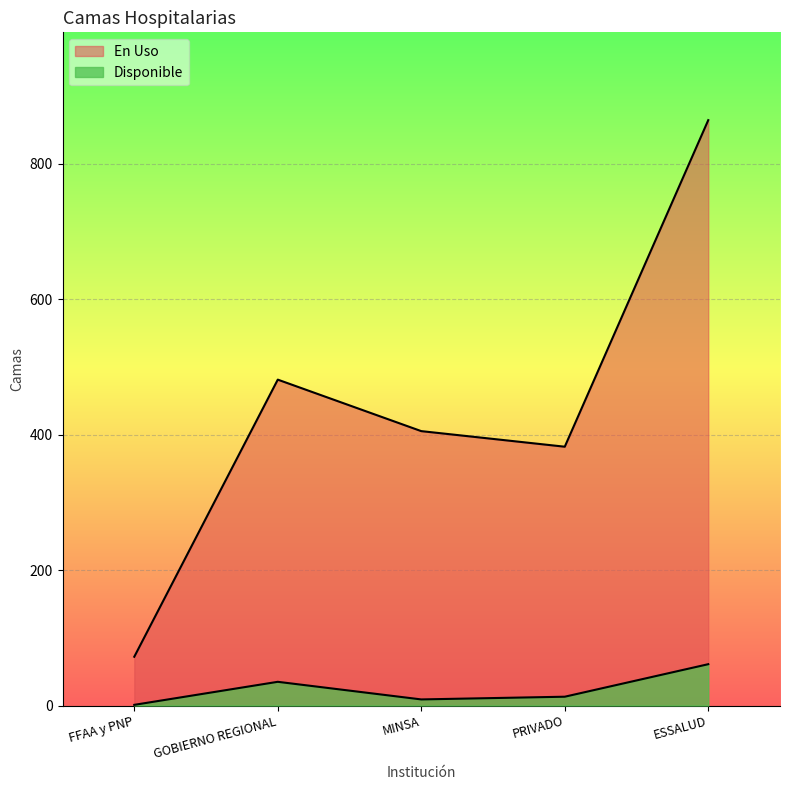

What is the difference between the maximum and minimum values in the En Uso series?

792